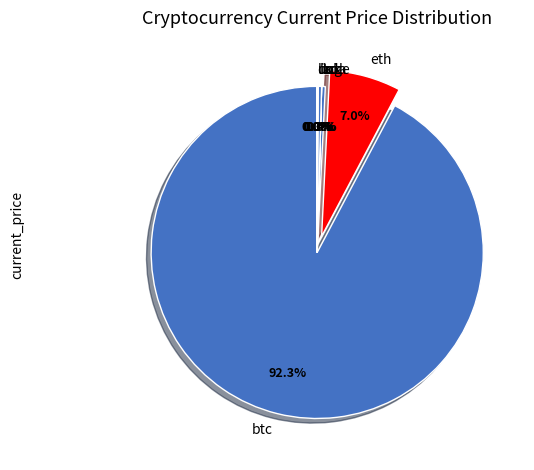

Which slice is the largest?

btc